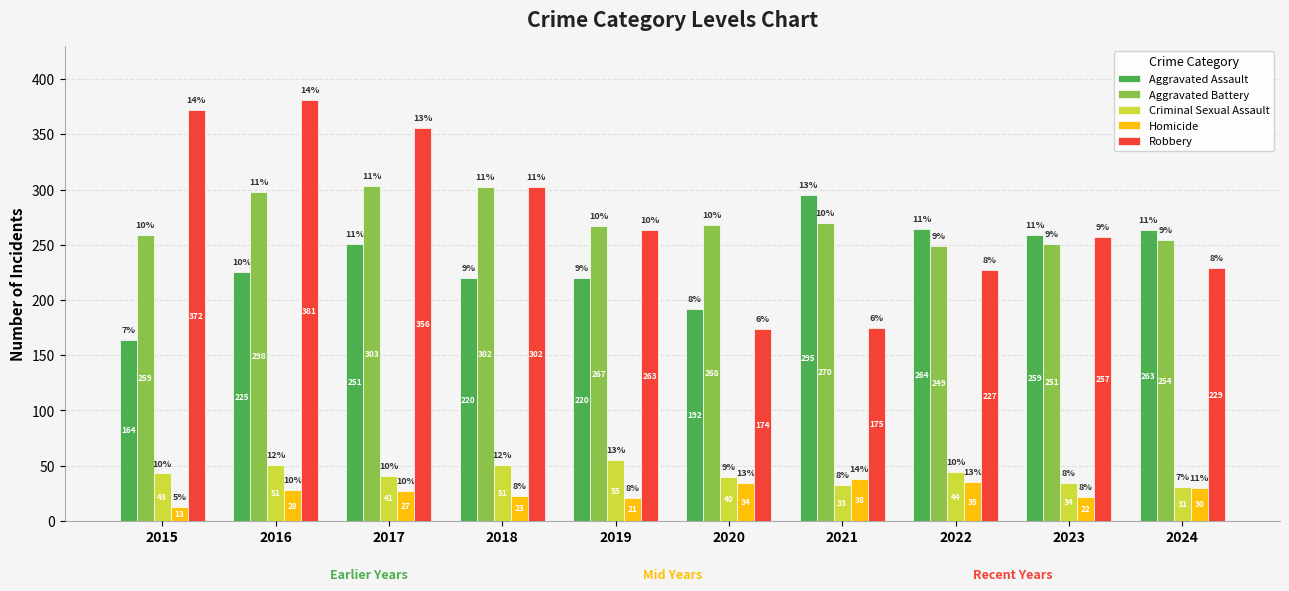

List the series in order of their peak value, lowest first.

Homicide, Criminal Sexual Assault, Aggravated Assault, Aggravated Battery, Robbery